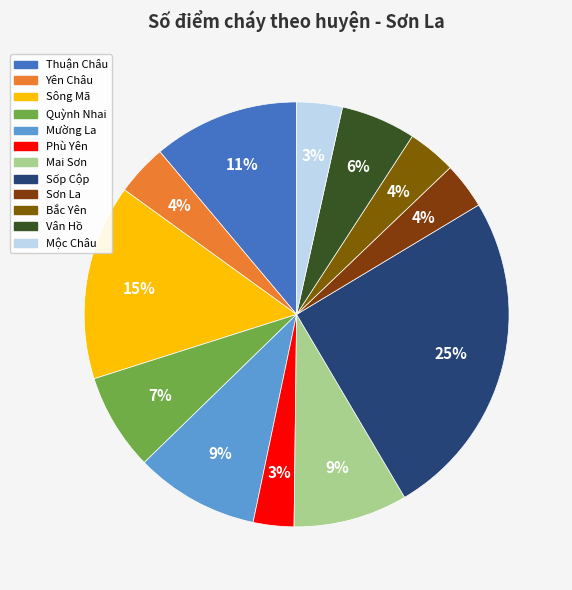

Which has a higher value, Quỳnh Nhai or Bắc Yên?

Quỳnh Nhai